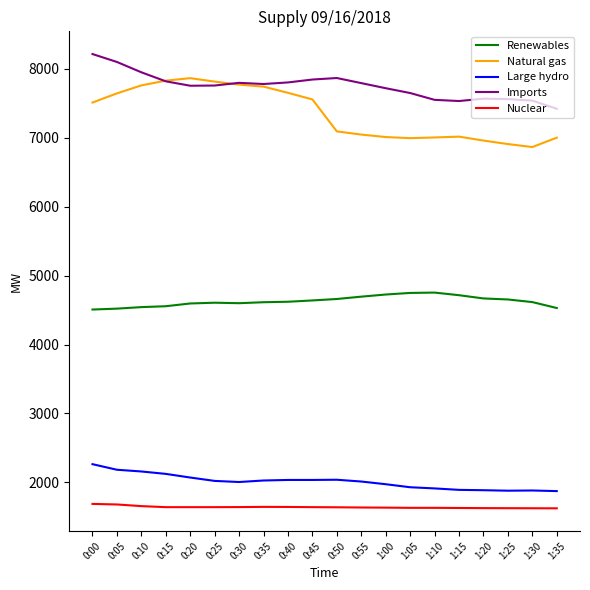

What is the difference between the highest and lowest values at 0:10?

6298